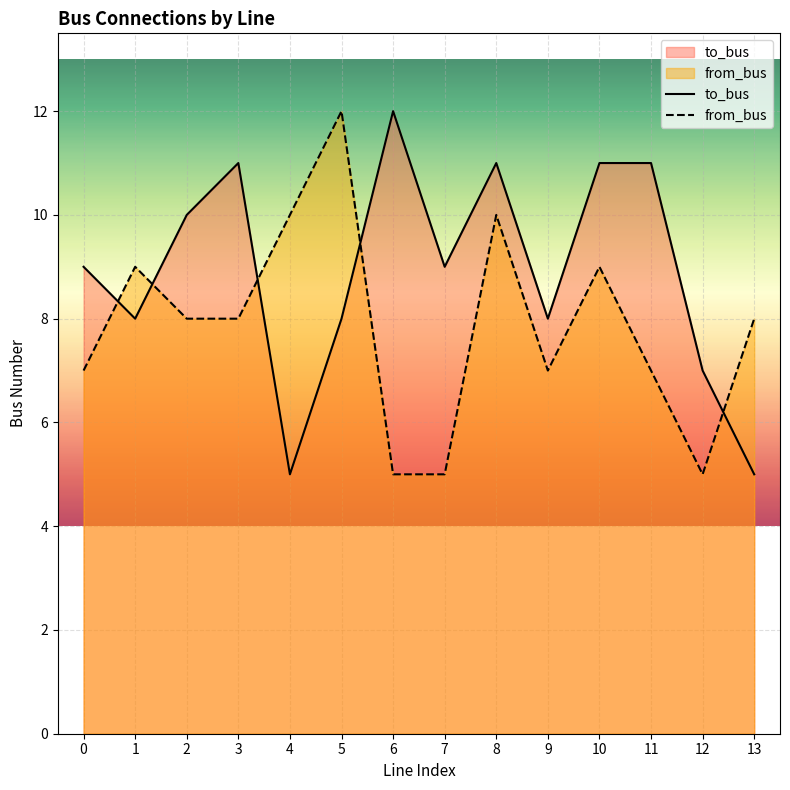

What value does the to_bus series have at 6?

12